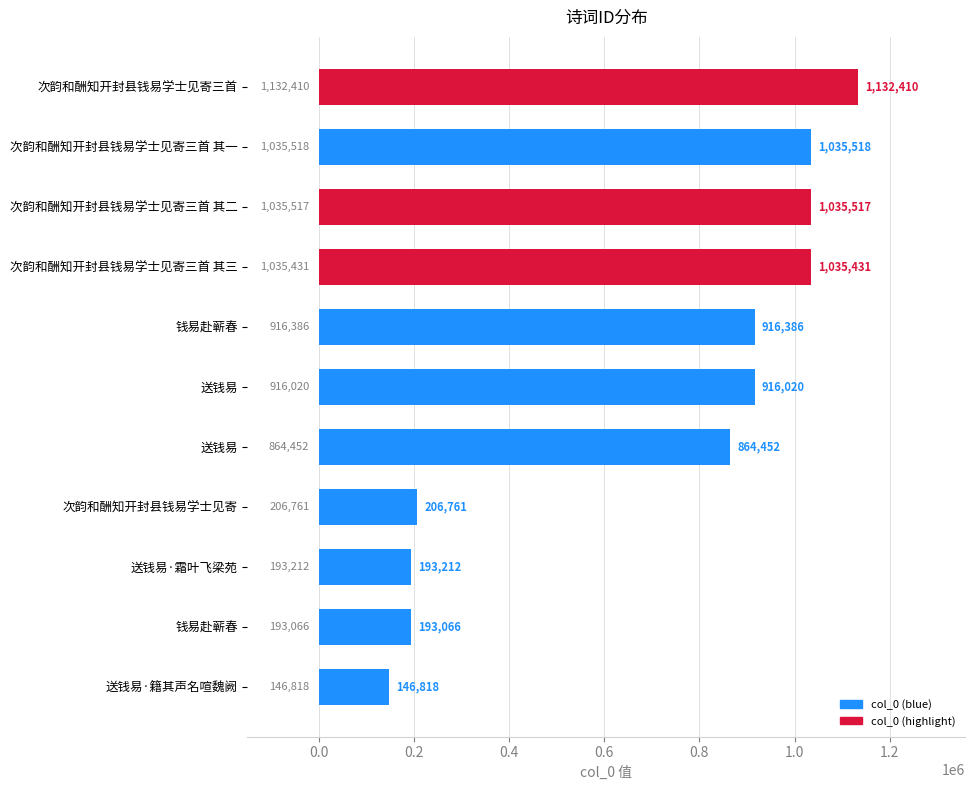

Are the bars grouped side by side (vs. stacked)?

No